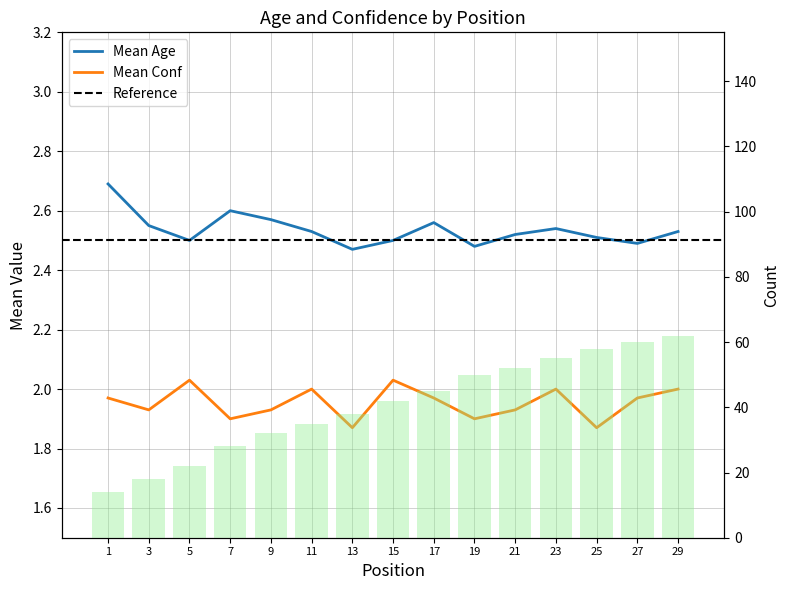

What value does the Mean Age series have at 23?

2.5